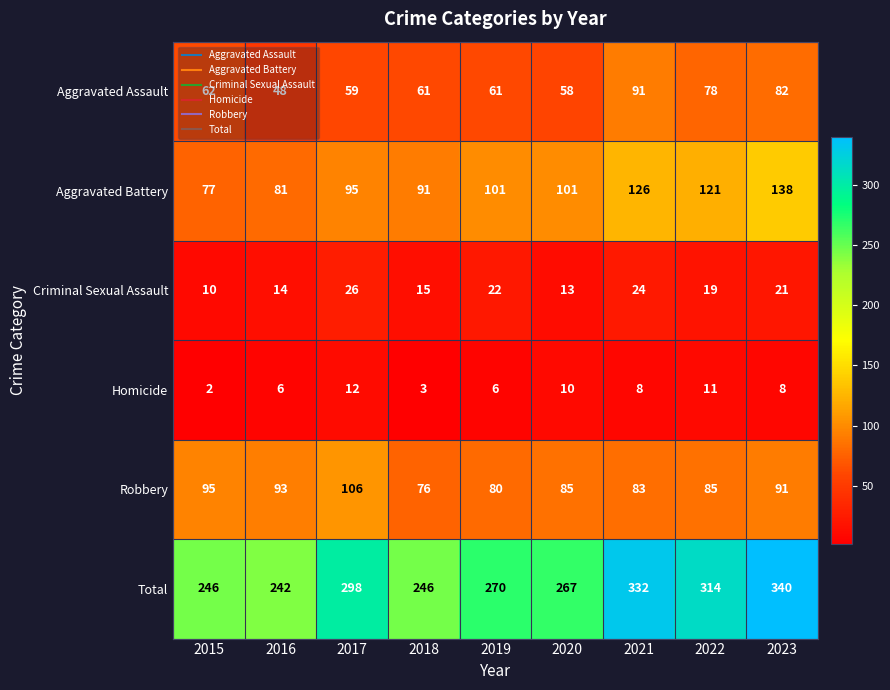

What is the difference between the maximum and minimum values in the Aggravated Battery series?

61